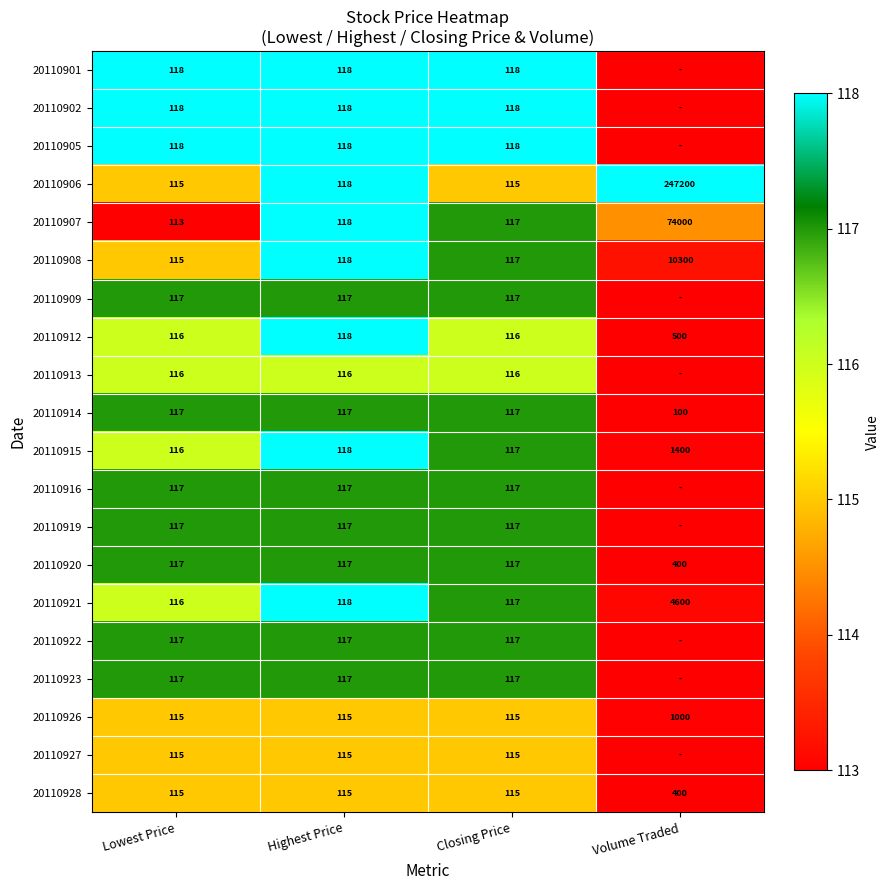

What is the spread (max minus min) of values at Closing Price?

3